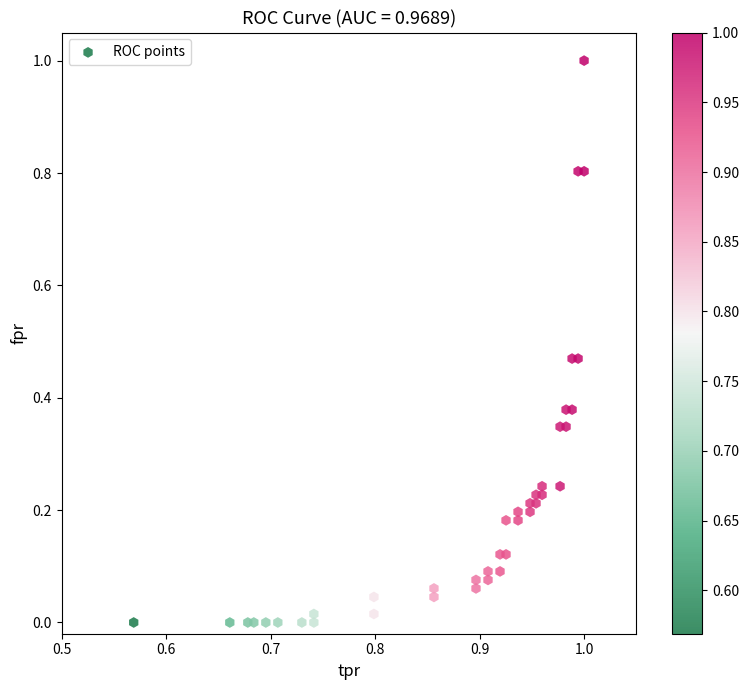

What is the range of Y values (max minus min)?

1.0